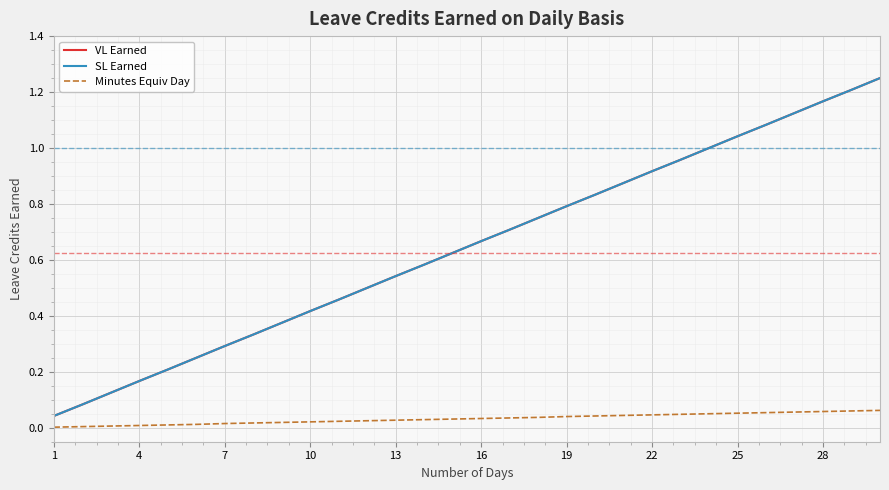

Is this an area chart (filled region under the line)?

No